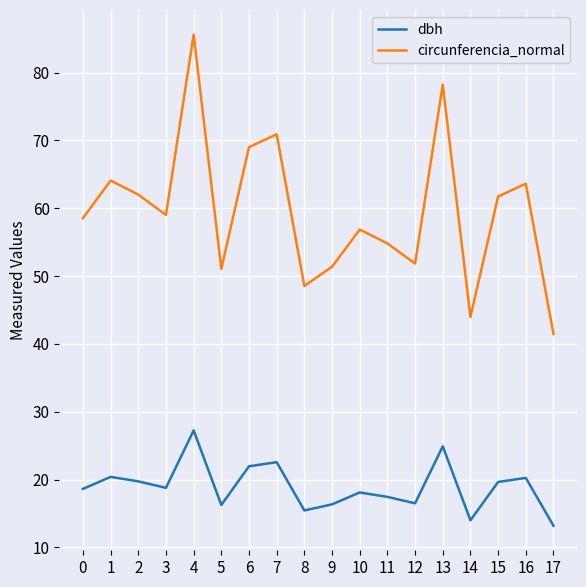

Does the chart have visible grid lines?

Yes